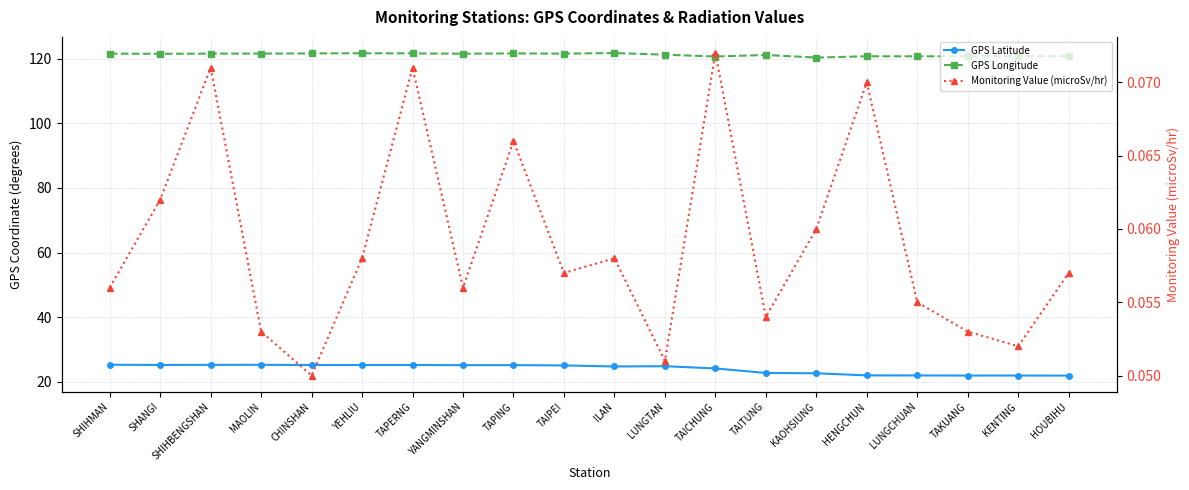

Where is the first local minimum for GPS Longitude?

SHANGI